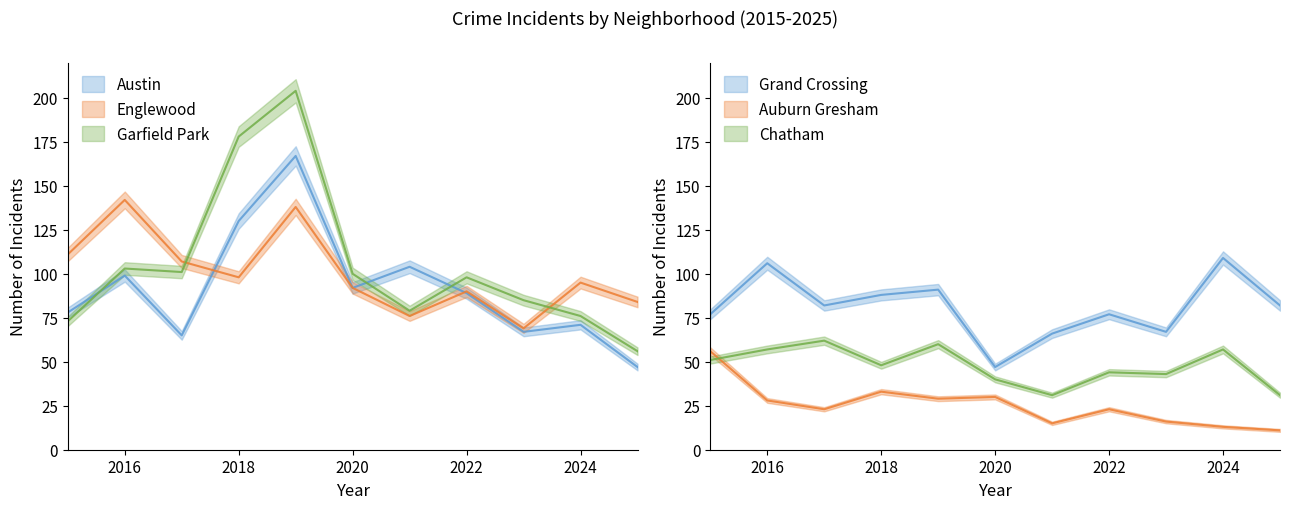

What is the value of the Garfield Park point at the 7th from the left?

79